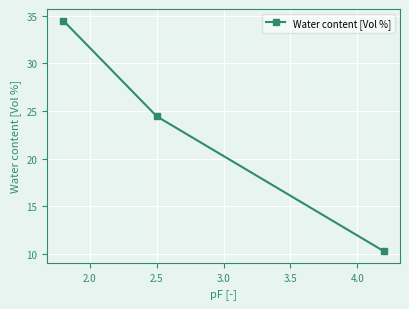

What is the smallest value displayed?

10.3